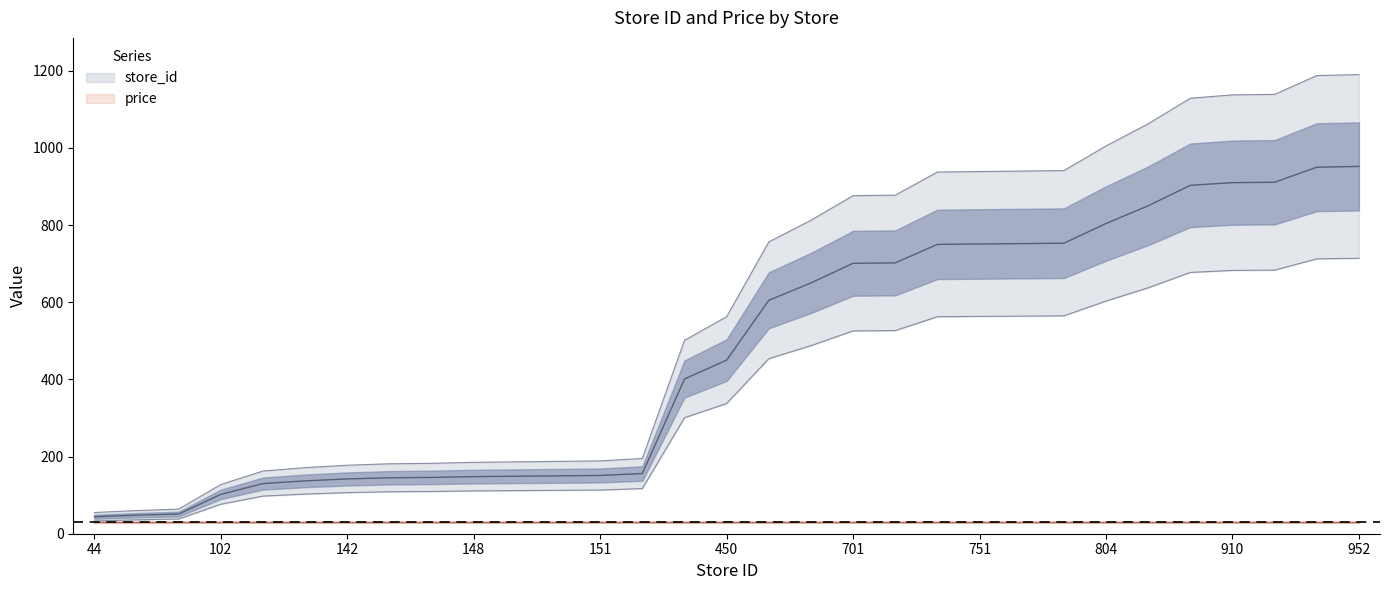

What is the difference between the values at 650 and 151?

374.2